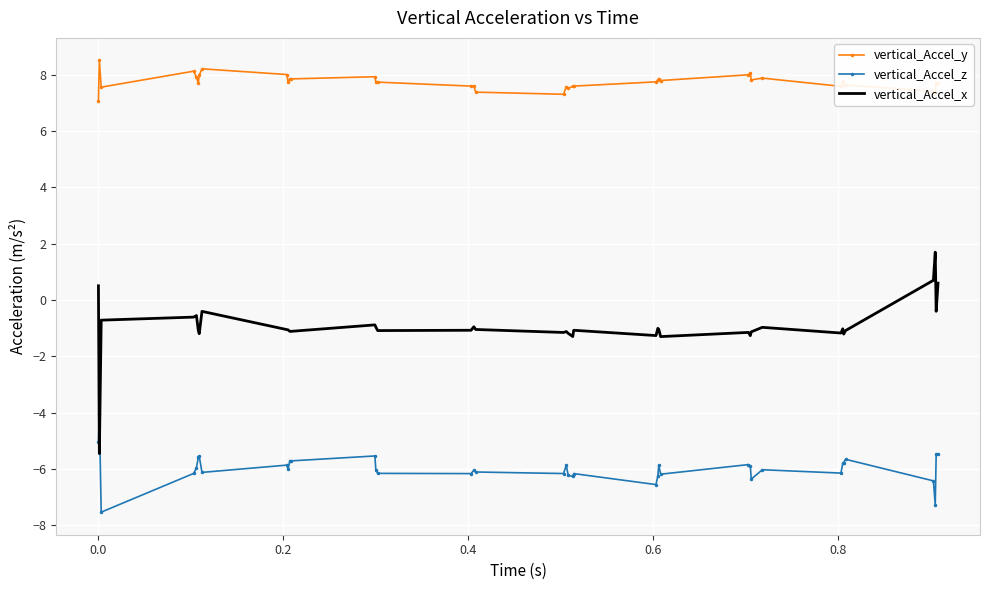

What is the minimum value for vertical_Accel_x?

-5.5